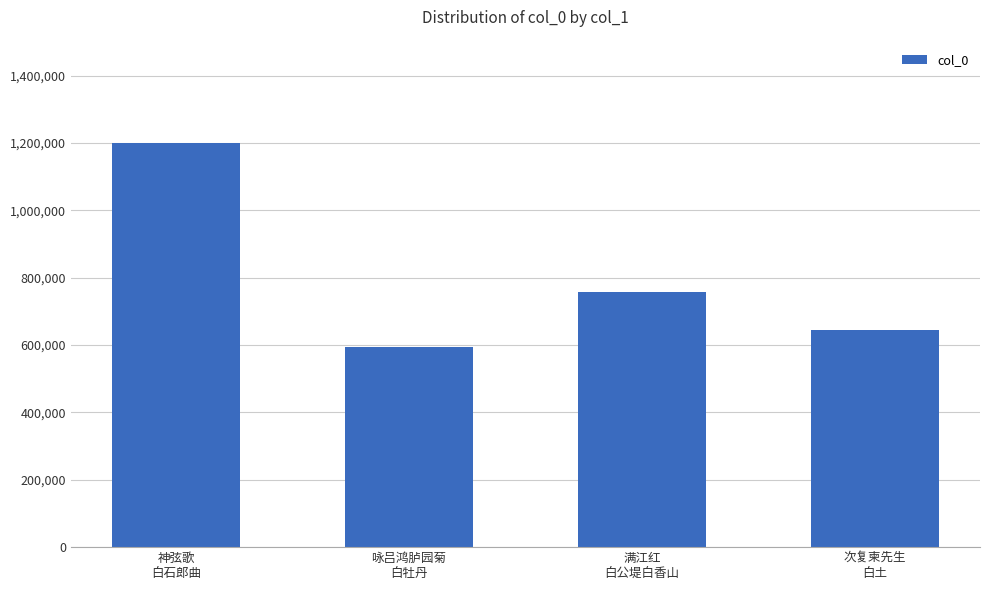

What is the change in value from 神弦歌
白石郎曲 to 次复柬先生
白土?

-555719